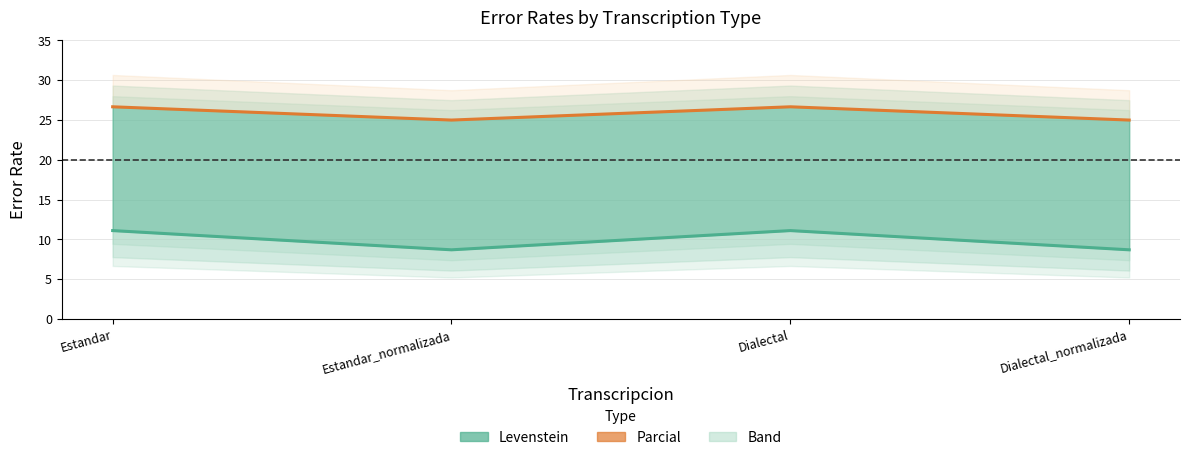

How many interior local valleys does the Parcial series have?

1